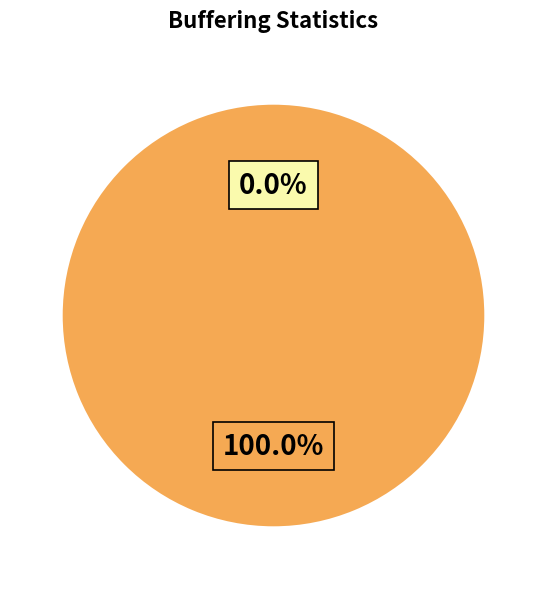

Is it true that buffering_duration is 89% of the pie?

False